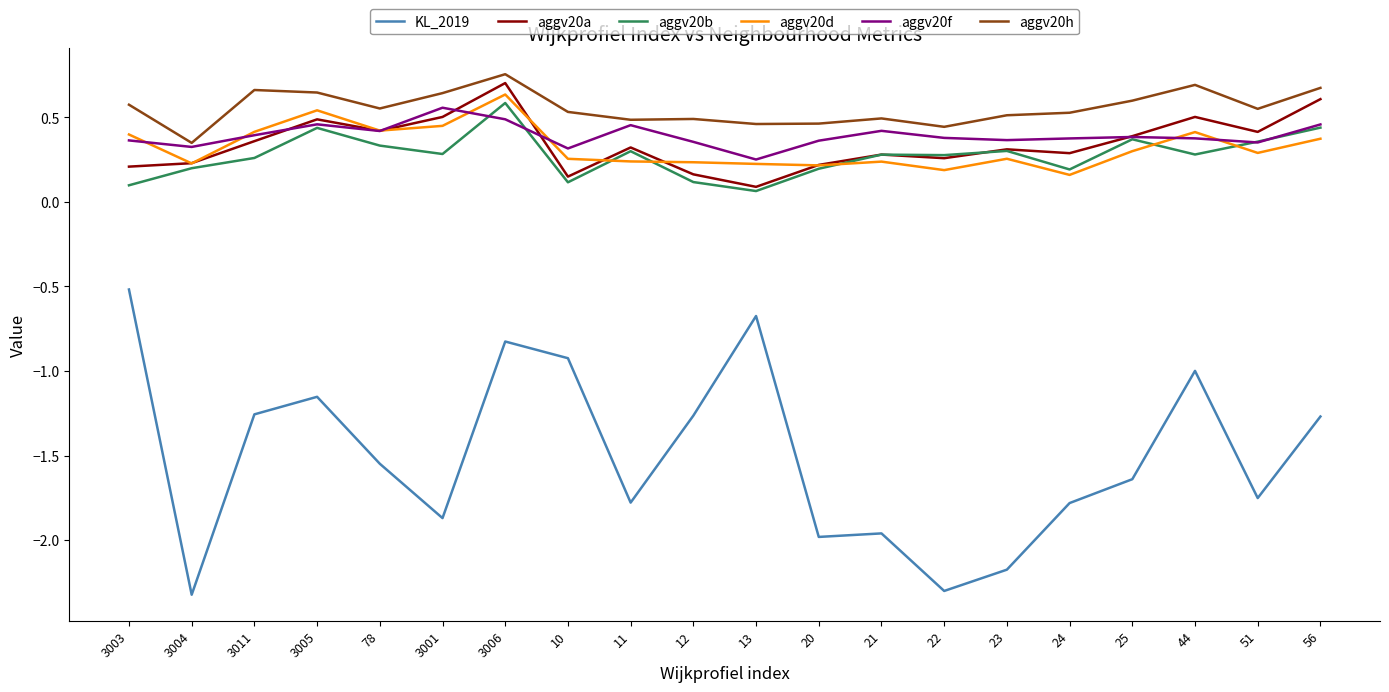

True or false: KL_2019 has a value of -2.3 at 3004.

True